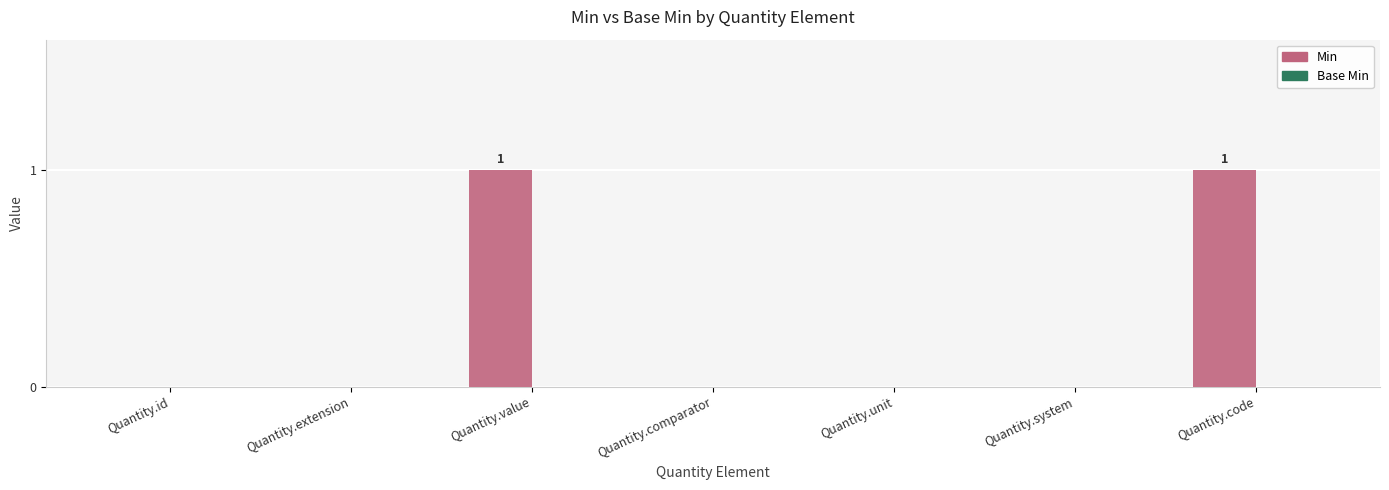

What is the maximum value shown in the chart?

1